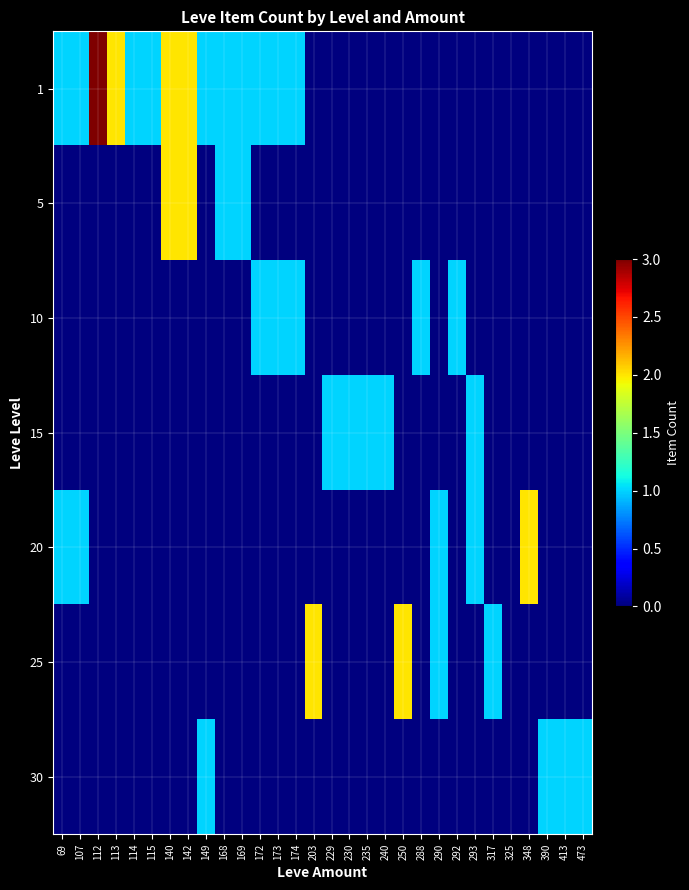

Reading left to right, extract all data points from this chart.

1: 69=1	107=1	112=3	113=2	114=1	115=1	140=2	142=2	149=1	168=1	169=1	172=1	173=1	174=1	203=0	229=0	230=0	235=0	240=0	250=0	288=0	290=0	292=0	293=0	317=0	325=0	348=0	390=0	413=0	473=0
5: 69=0	107=0	112=0	113=0	114=0	115=0	140=2	142=2	149=0	168=1	169=1	172=0	173=0	174=0	203=0	229=0	230=0	235=0	240=0	250=0	288=0	290=0	292=0	293=0	317=0	325=0	348=0	390=0	413=0	473=0
10: 69=0	107=0	112=0	113=0	114=0	115=0	140=0	142=0	149=0	168=0	169=0	172=1	173=1	174=1	203=0	229=0	230=0	235=0	240=0	250=0	288=1	290=0	292=1	293=0	317=0	325=0	348=0	390=0	413=0	473=0
15: 69=0	107=0	112=0	113=0	114=0	115=0	140=0	142=0	149=0	168=0	169=0	172=0	173=0	174=0	203=0	229=1	230=1	235=1	240=1	250=0	288=0	290=0	292=0	293=1	317=0	325=0	348=0	390=0	413=0	473=0
20: 69=1	107=1	112=0	113=0	114=0	115=0	140=0	142=0	149=0	168=0	169=0	172=0	173=0	174=0	203=0	229=0	230=0	235=0	240=0	250=0	288=0	290=1	292=0	293=1	317=0	325=0	348=2	390=0	413=0	473=0
25: 69=0	107=0	112=0	113=0	114=0	115=0	140=0	142=0	149=0	168=0	169=0	172=0	173=0	174=0	203=2	229=0	230=0	235=0	240=0	250=2	288=0	290=1	292=0	293=0	317=1	325=0	348=0	390=0	413=0	473=0
30: 69=0	107=0	112=0	113=0	114=0	115=0	140=0	142=0	149=1	168=0	169=0	172=0	173=0	174=0	203=0	229=0	230=0	235=0	240=0	250=0	288=0	290=0	292=0	293=0	317=0	325=0	348=0	390=1	413=1	473=1